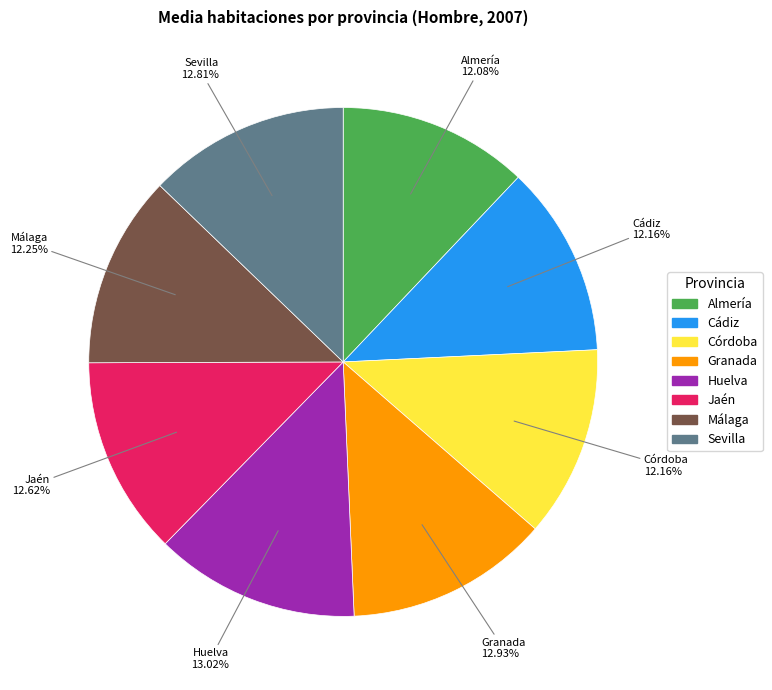

Does any single category account for the majority?

No